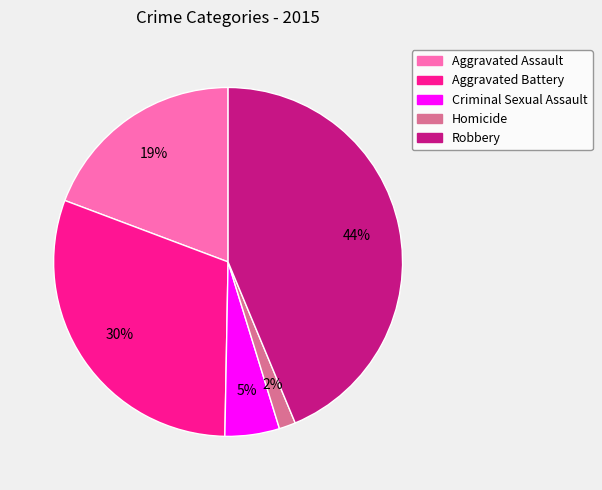

Rank the categories by value from lowest to highest.

Homicide, Criminal Sexual Assault, Aggravated Assault, Aggravated Battery, Robbery